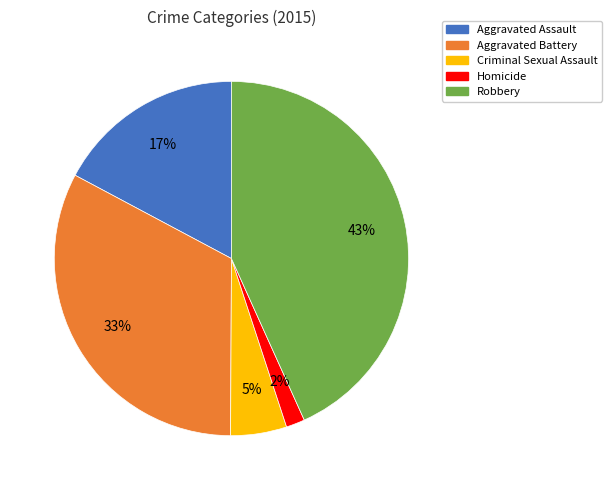

Between Robbery and Criminal Sexual Assault, which is larger?

Robbery